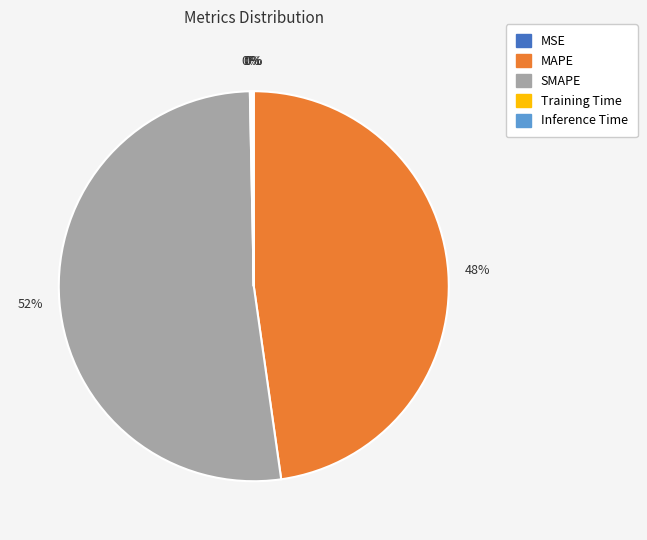

To the nearest percent, what is the average slice percentage?

20%